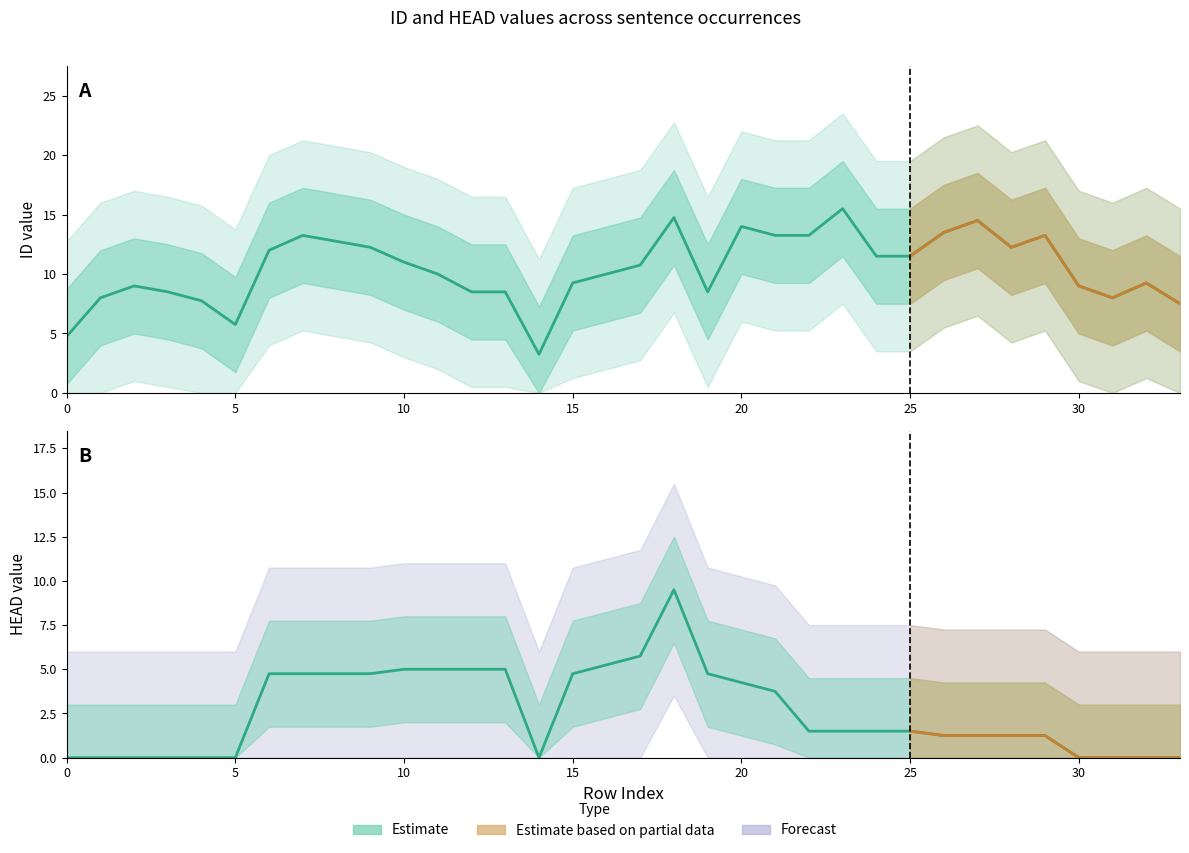

What is the average value of the HEAD series?

3